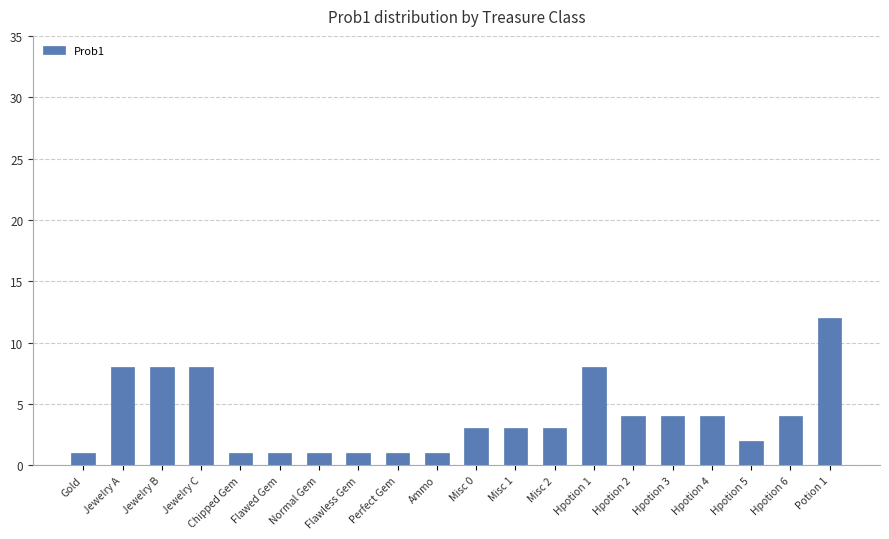

What is the difference between the maximum and minimum values?

11